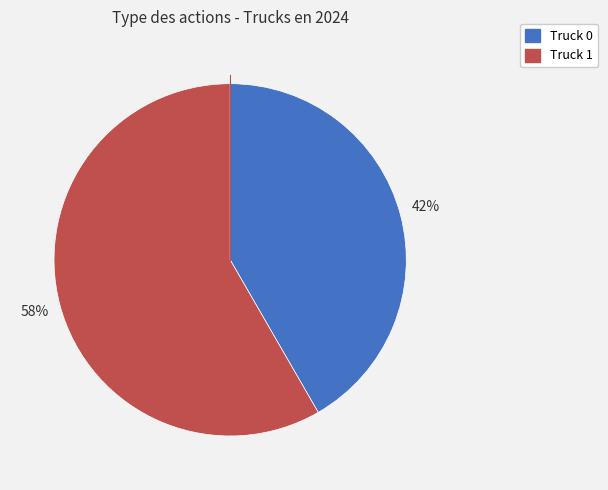

Count the number of slices in the pie.

2